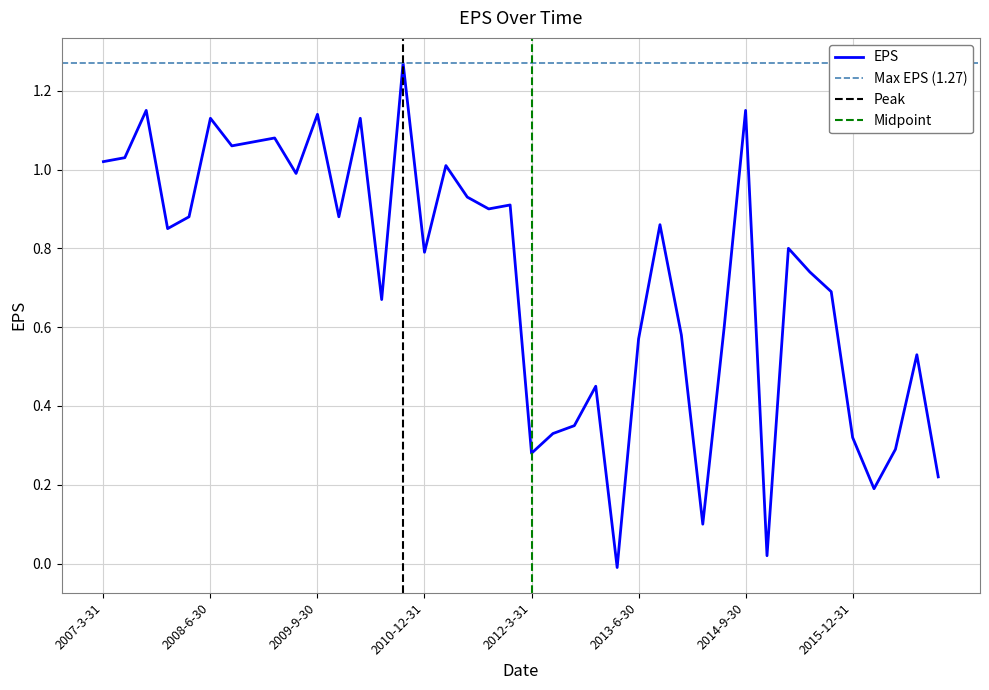

Rank the categories by value from highest to lowest.

2010-9-30, 2014-9-30, 2007-9-30, 2009-9-30, 2010-3-31, 2008-6-30, 2009-3-31, 2008-12-31, 2008-9-30, 2007-6-30, 2007-3-31, 2011-3-31, 2009-6-30, 2011-6-30, 2011-12-31, 2011-9-30, 2009-12-31, 2008-3-31, 2013-9-30, 2007-12-31, 2015-3-31, 2010-12-31, 2015-6-30, 2015-9-30, 2010-6-30, 2014-6-30, 2013-12-31, 2013-6-30, 2016-9-30, 2012-12-31, 2012-9-30, 2012-6-30, 2015-12-31, 2016-6-30, 2012-3-31, 2016-12-31, 2016-3-31, 2014-3-31, 2014-12-31, 2013-3-31